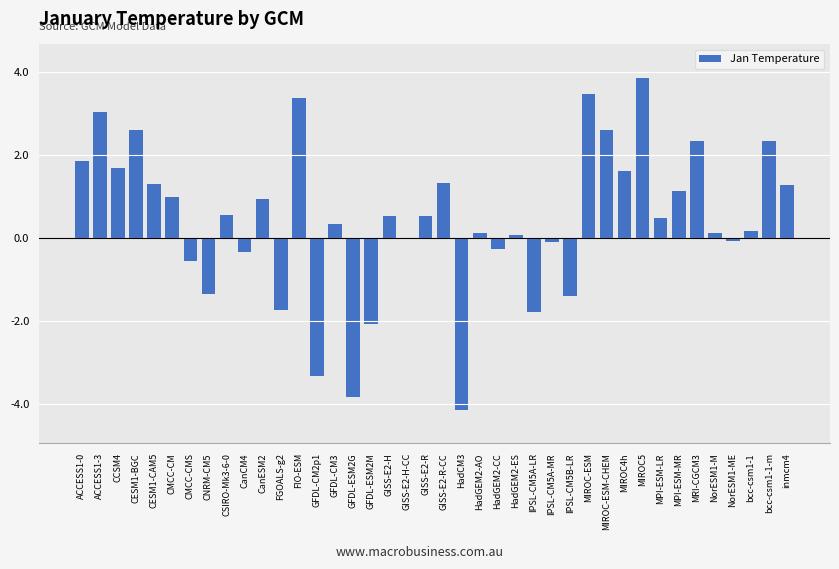

What value does the data have at MIROC5?

3.9